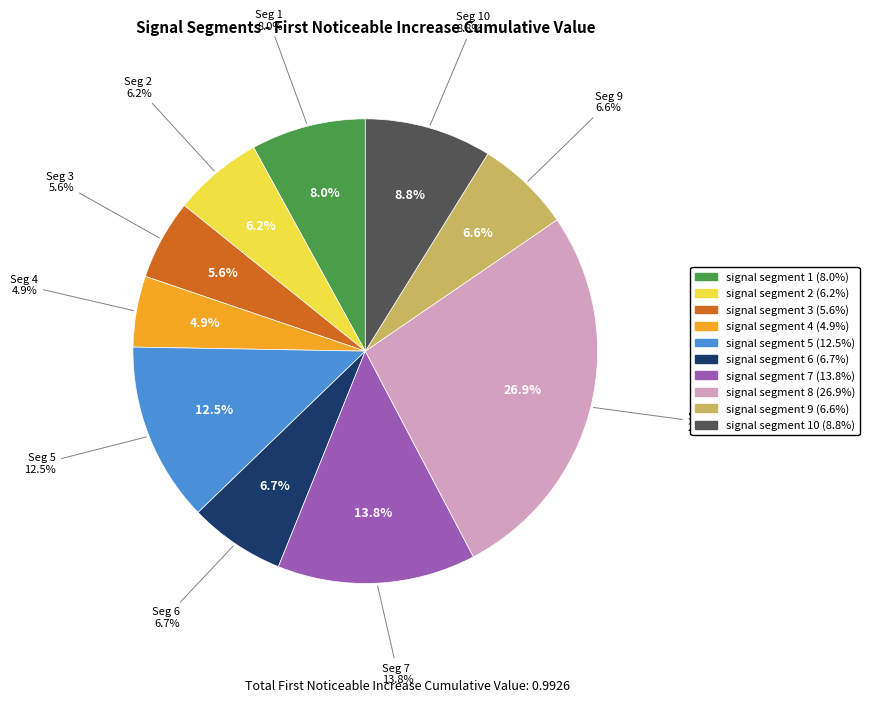

Which category has the smallest portion of the pie?

signal segment 4